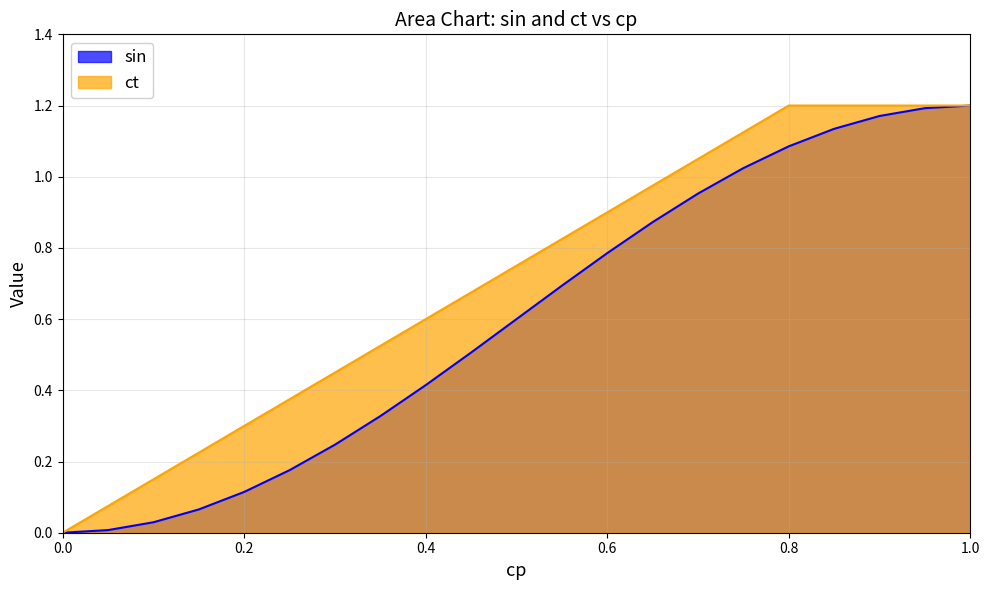

What is the label of the 6th point from the left?

0.25